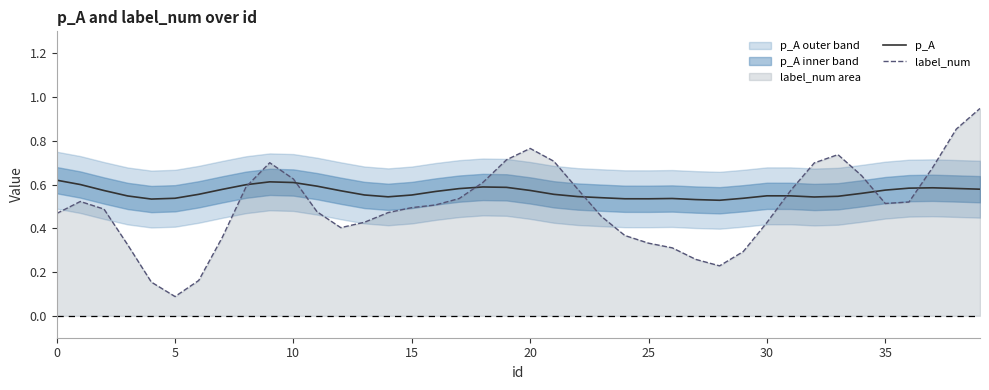

At which category is the sum across all series the highest?

39